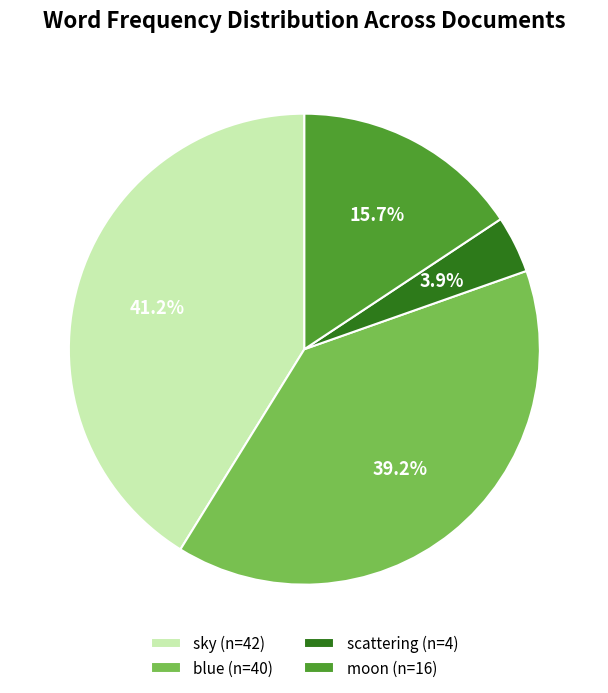

Which has a higher value, scattering (n=4) or blue (n=40)?

blue (n=40)